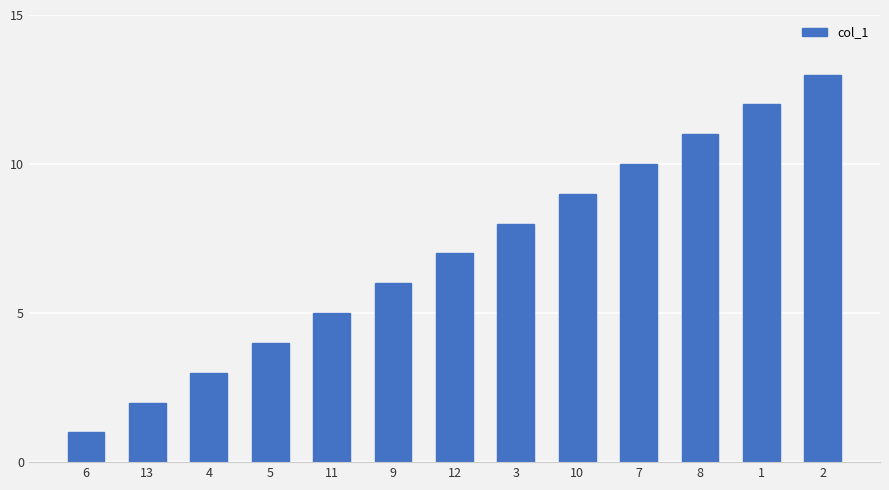

The value at 11 is 9. True or false?

False